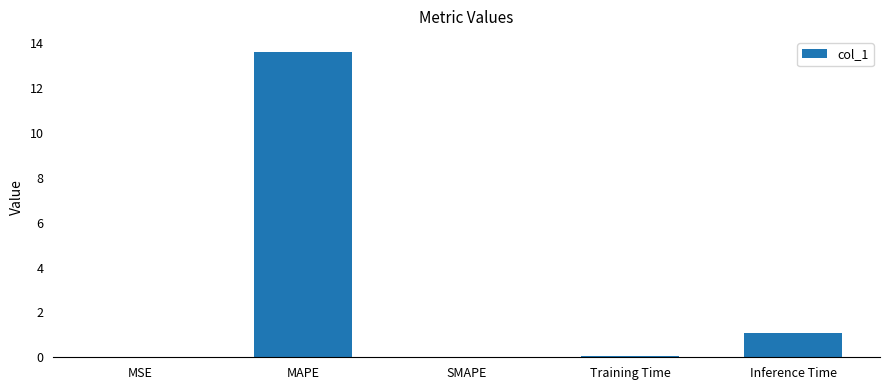

Is it true that the value at Inference Time is 1.1?

True